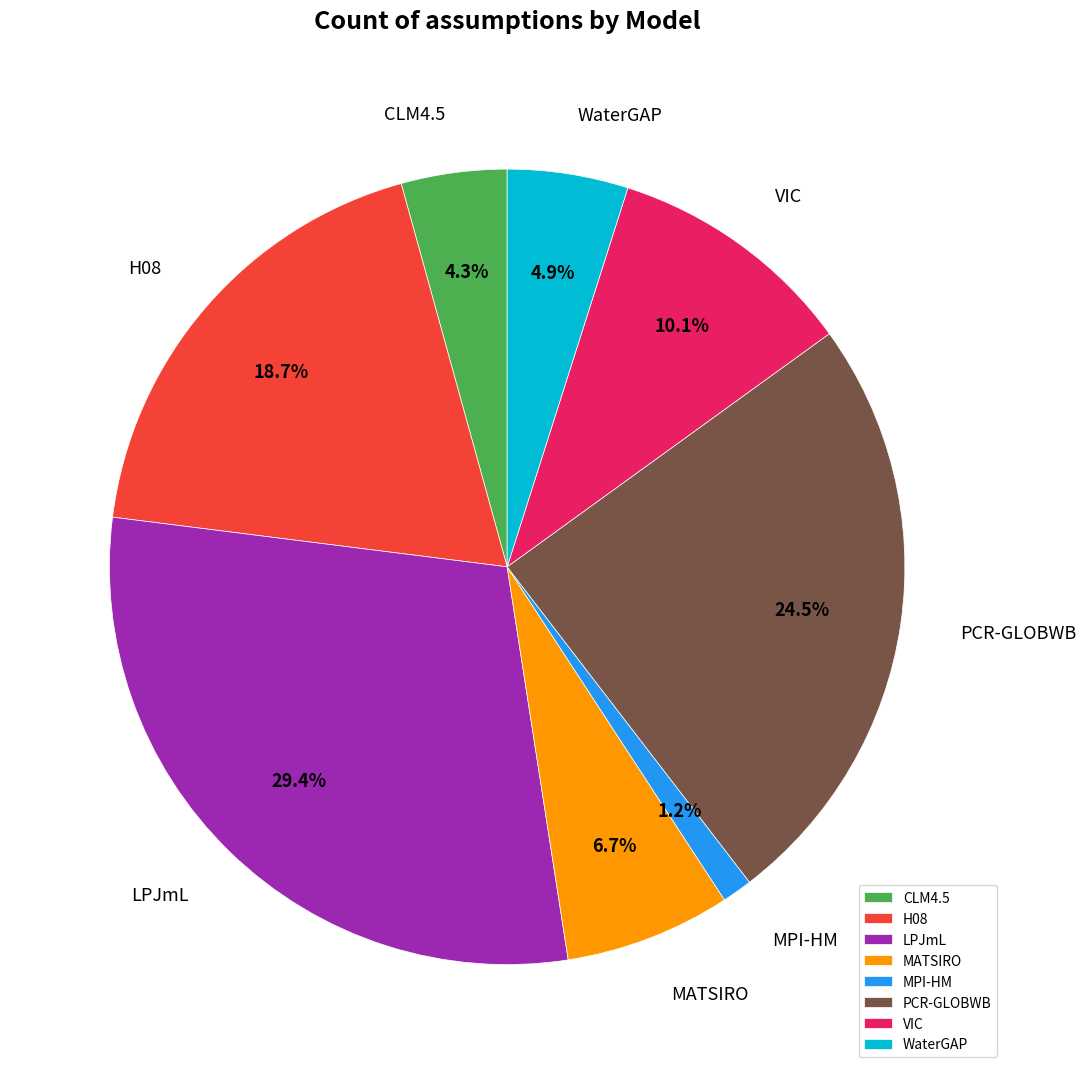

Count the number of slices in the pie.

8